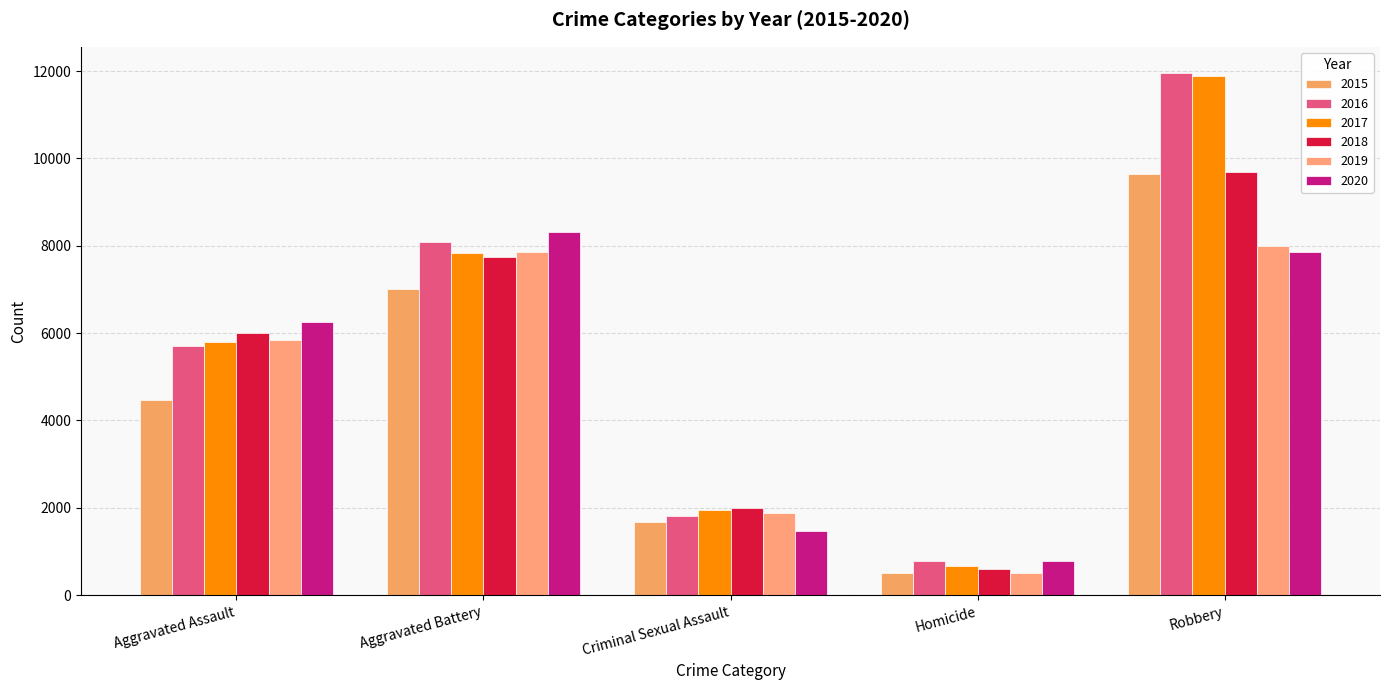

What is the sum of the 2019 values at Robbery and Homicide?

8492